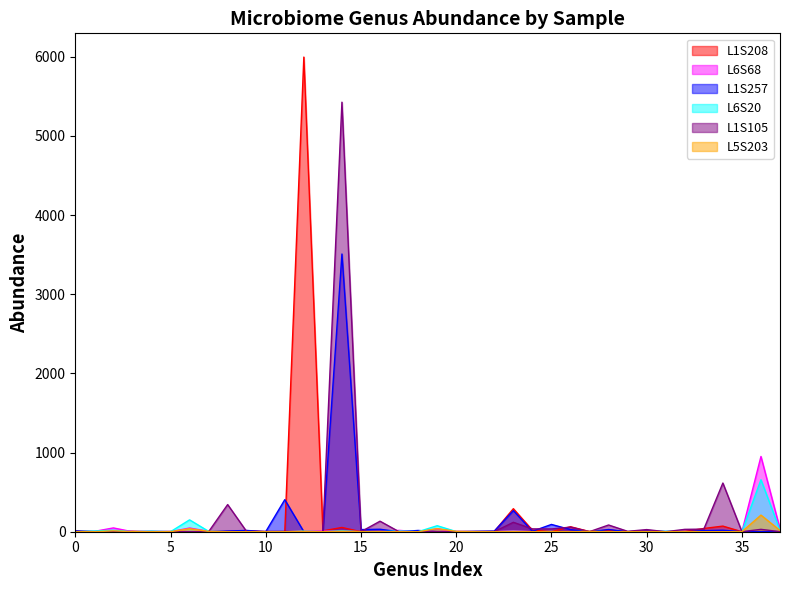

True or false: L1S257 has a value of 6 at g__Clostridium.

True